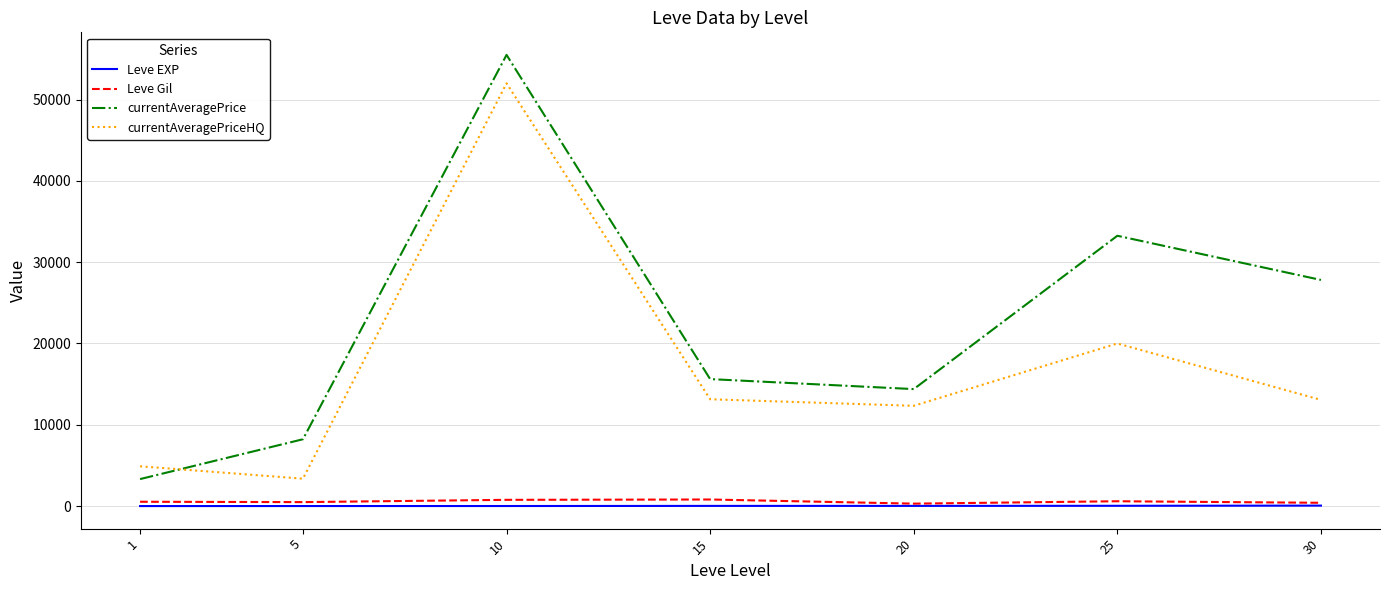

What are all the series names shown in the legend?

Leve EXP, Leve Gil, currentAveragePrice, currentAveragePriceHQ